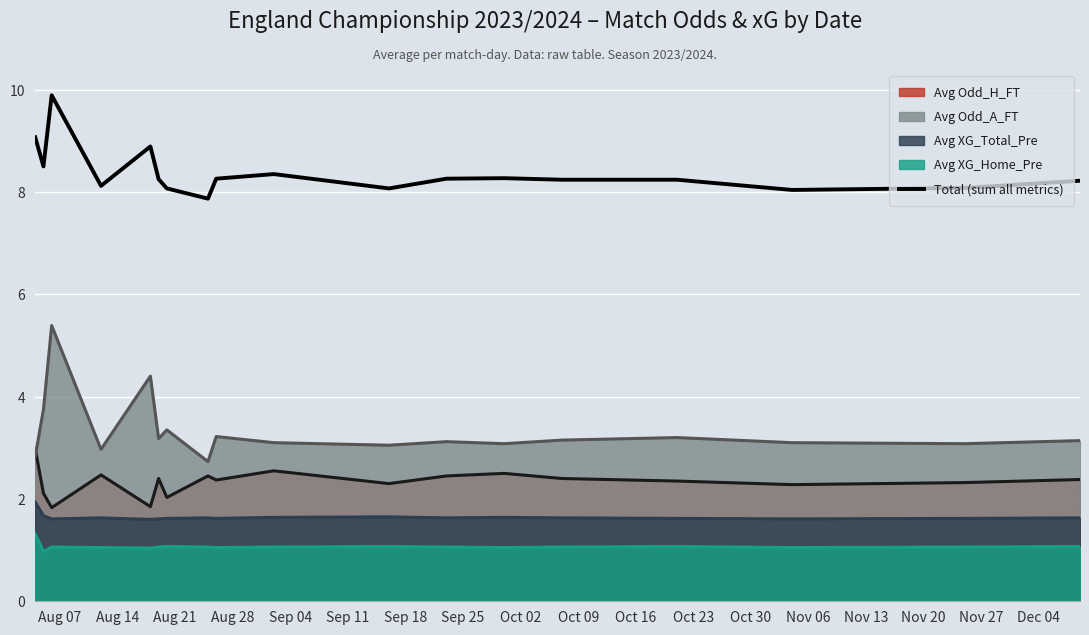

How many lines are shown in the chart?

5